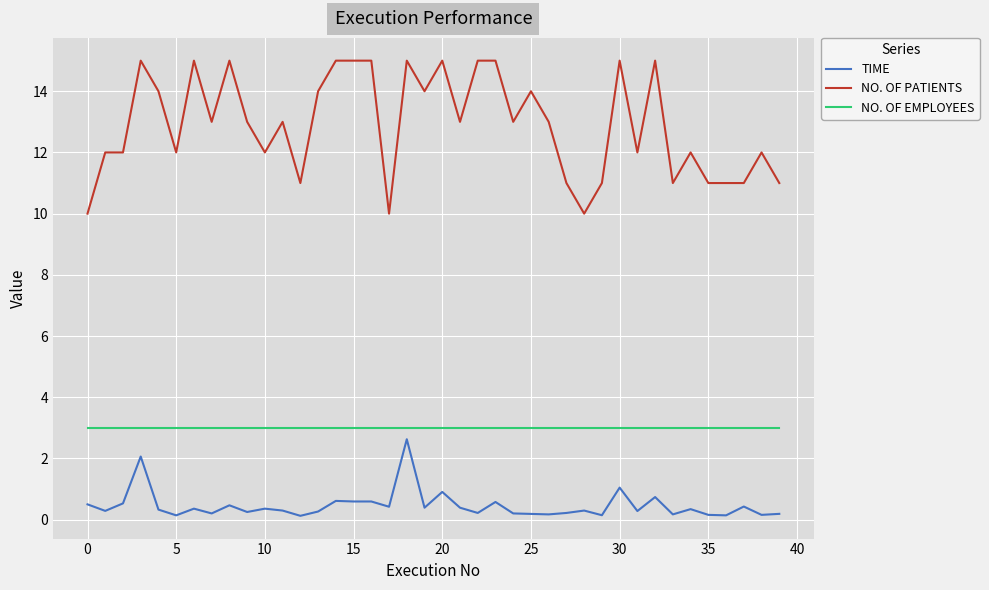

In TIME, how many points are lower than both neighbors (excluding endpoints)?

15